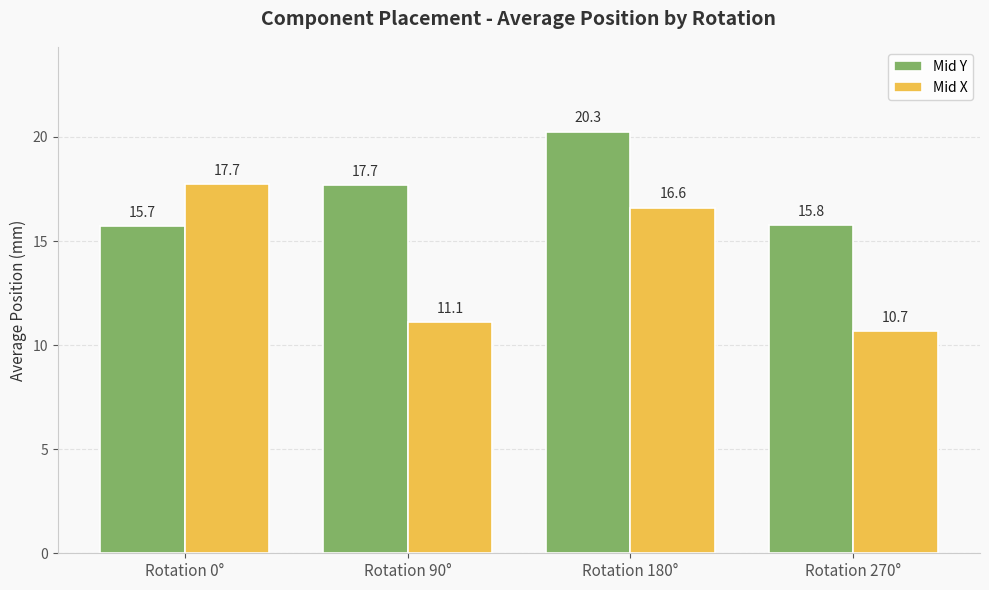

Which category has the lowest value in the Mid Y series?

Rotation 0°